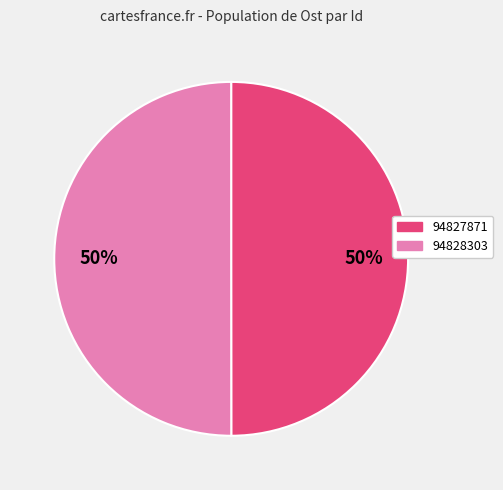

To the nearest percent, what is the average slice percentage?

50%